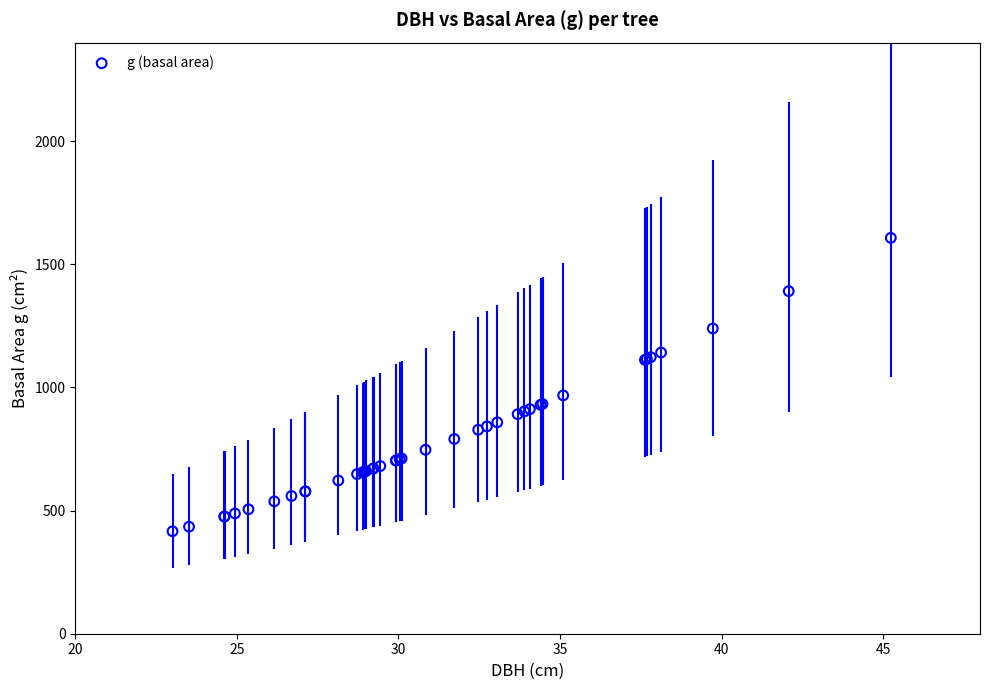

What Y value in the scatter plot is closest to 1011?

967.6